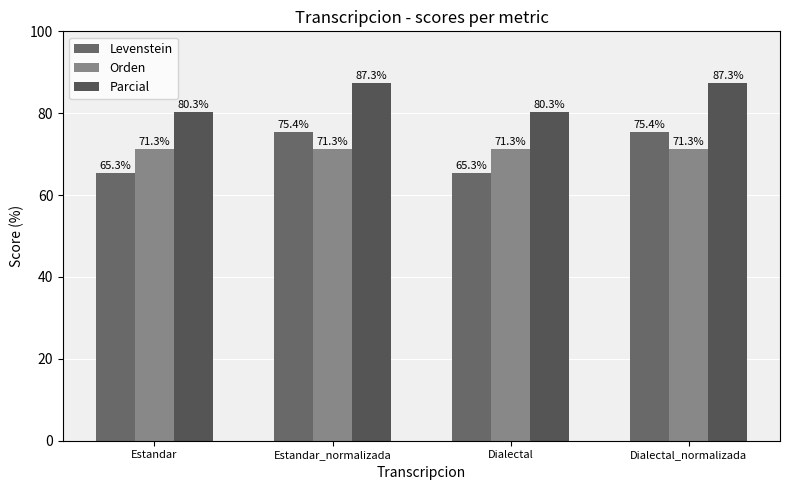

What is the spread (max minus min) of values at Dialectal?

15.0